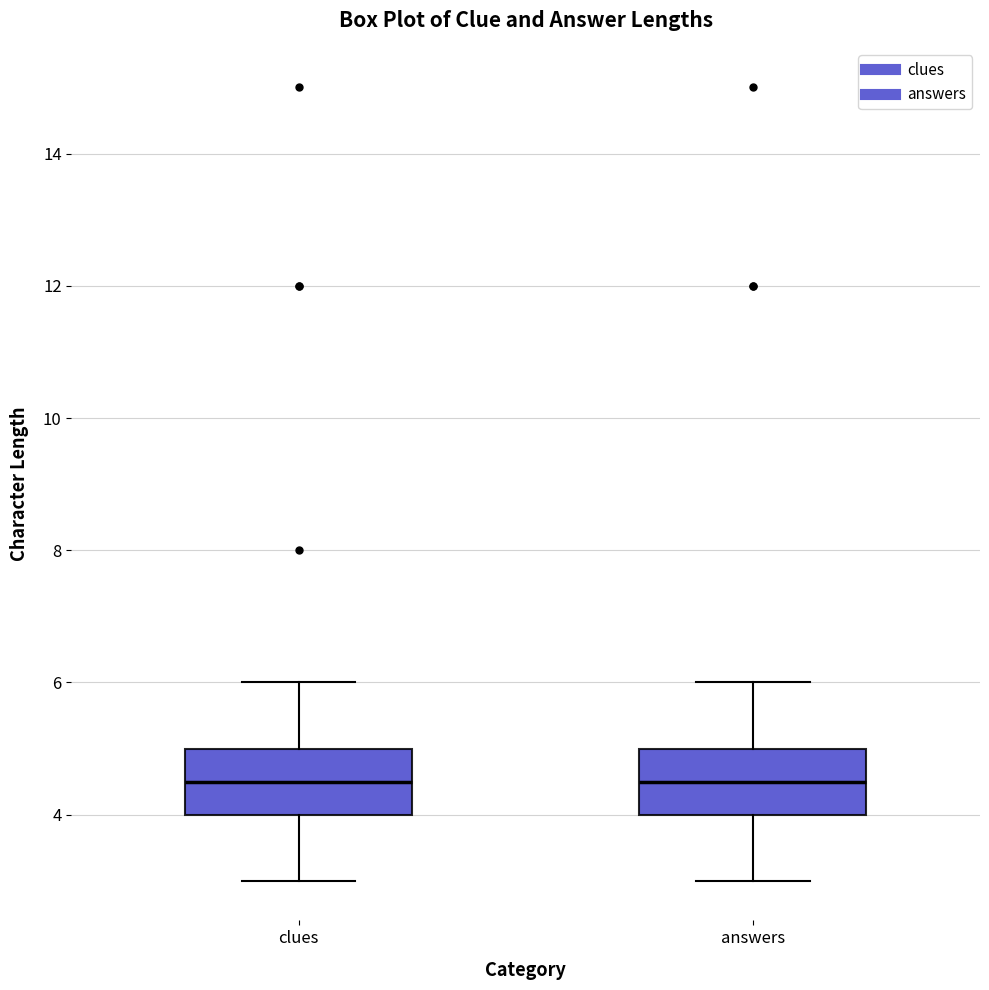

Reading left to right, transcribe this box plot: for each box, give where its median line is, the range the box spans, and where its two whiskers end, as read against the y-axis. The values are not printed on the chart, so give them approximately, as read against the axis.

clues: median 4.6, box 4.0 to 5.0, whiskers 3.0 to 6.0
answers: median 4.6, box 4.0 to 5.0, whiskers 3.0 to 6.0